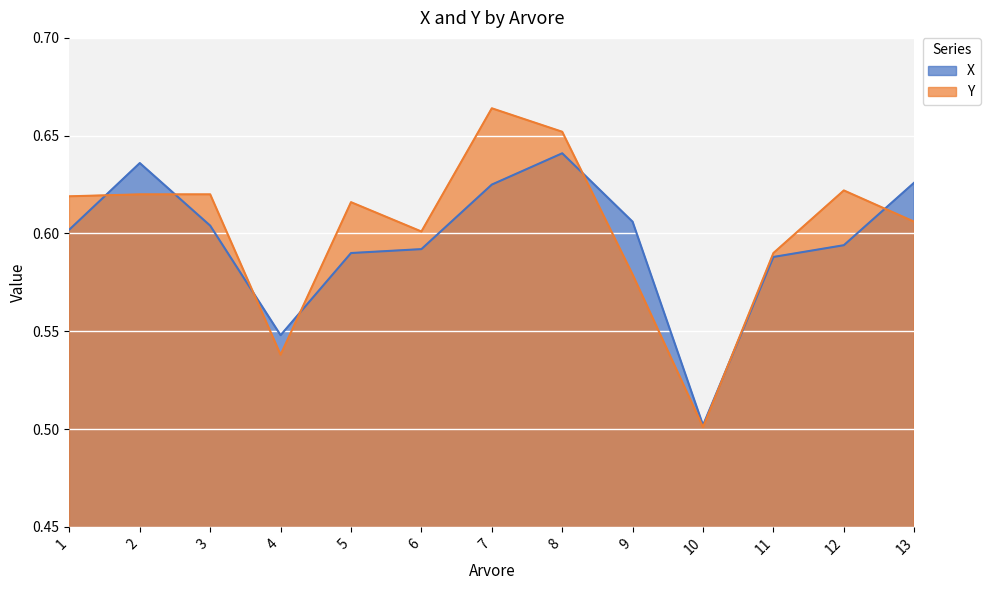

What is the approximate value of Y at 4?

0.5